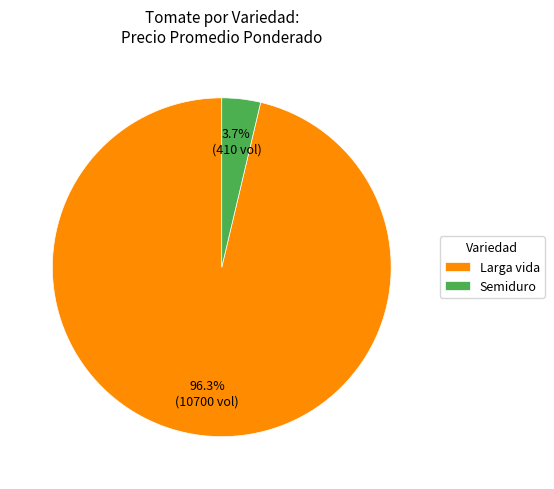

Count the number of slices in the pie.

2